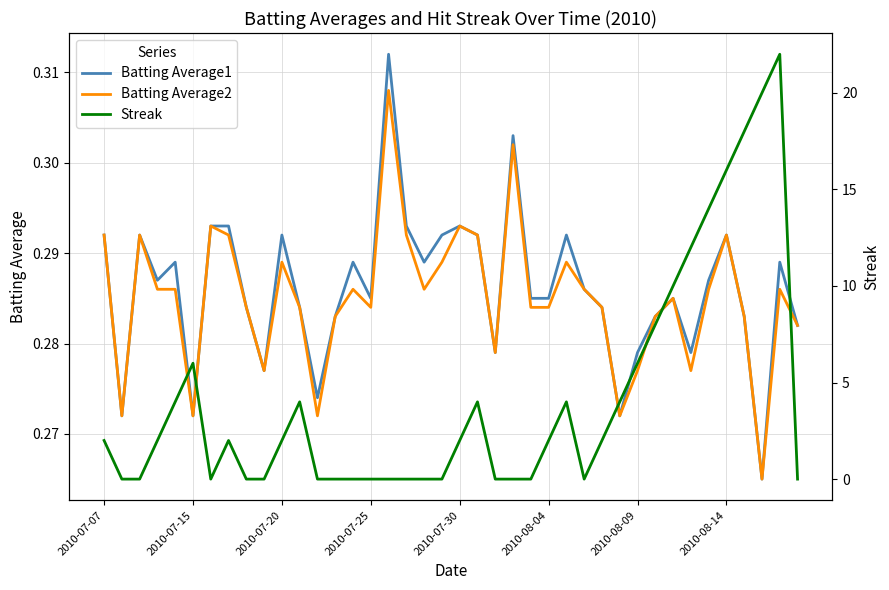

True or false: Batting Average2 and Batting Average1 cross at least once.

False